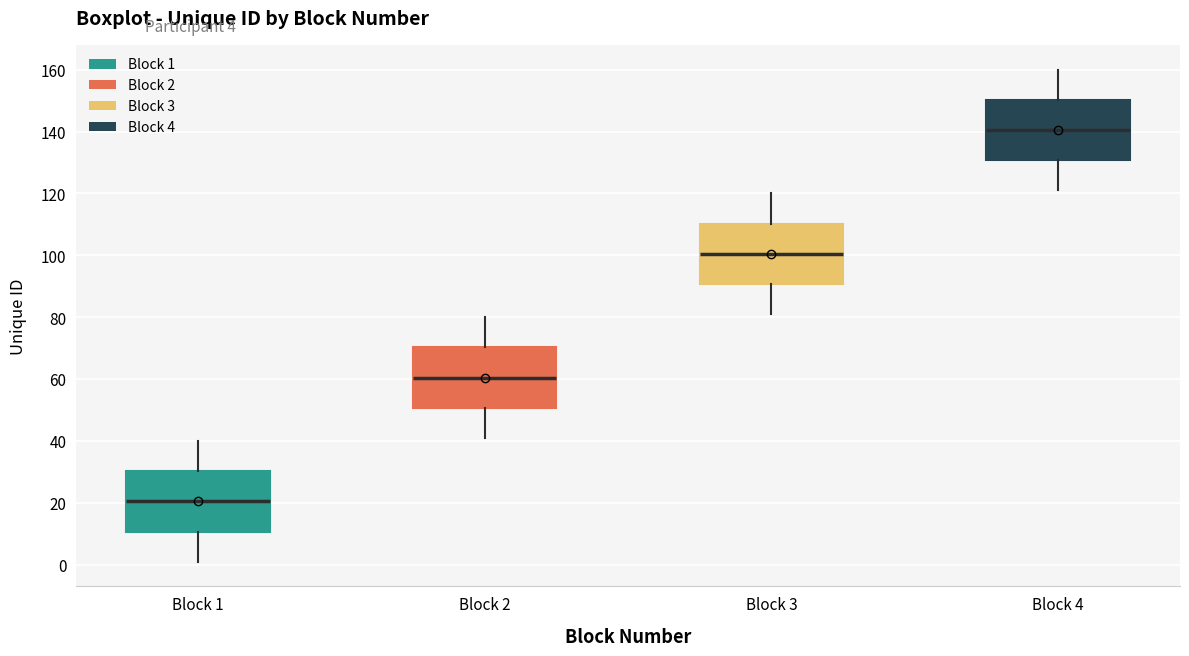

Reading left to right, read every box against the y-axis: the position of its median line, the range the box covers, and the ends of its whiskers. The values are not printed on the chart, so give them approximately, as read against the axis.

Block 1: median 20, box 10 to 30, whiskers 2 to 40
Block 2: median 60, box 50 to 70, whiskers 42 to 80
Block 3: median 100, box 90 to 110, whiskers 82 to 120
Block 4: median 140, box 130 to 150, whiskers 122 to 160